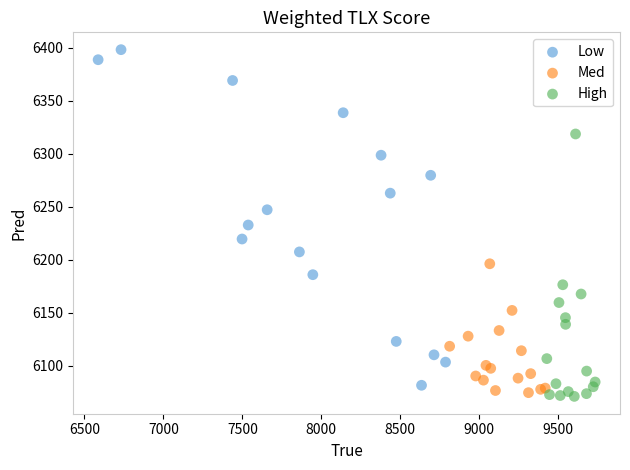

What are all the series names shown in the legend?

Low, Med, High